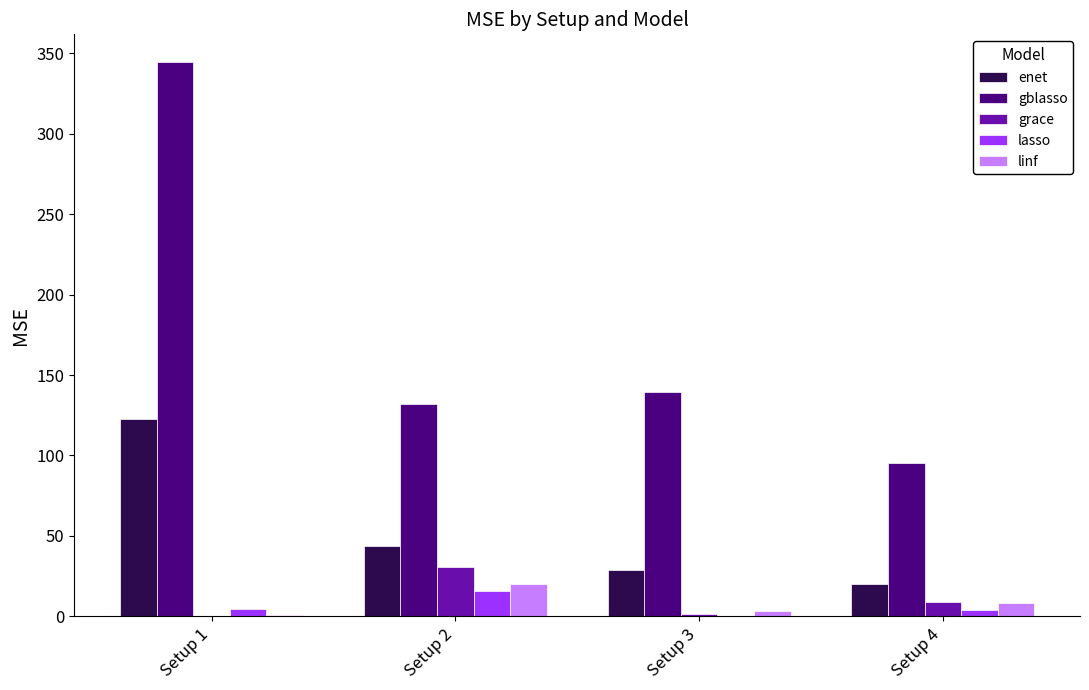

The value of gblasso at Setup 1 is 344.4. True or false?

True